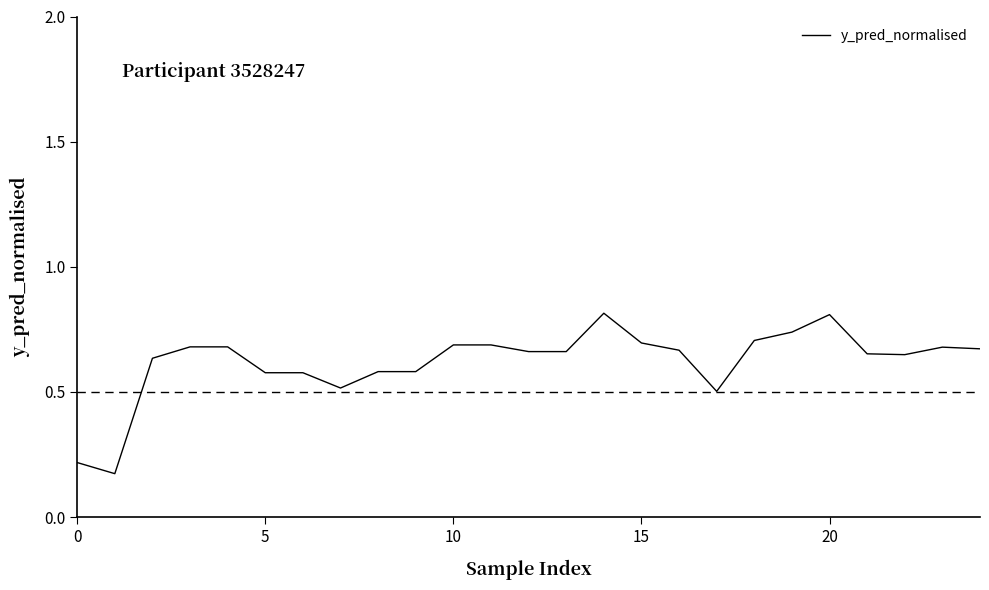

How many lines are shown in the chart?

1